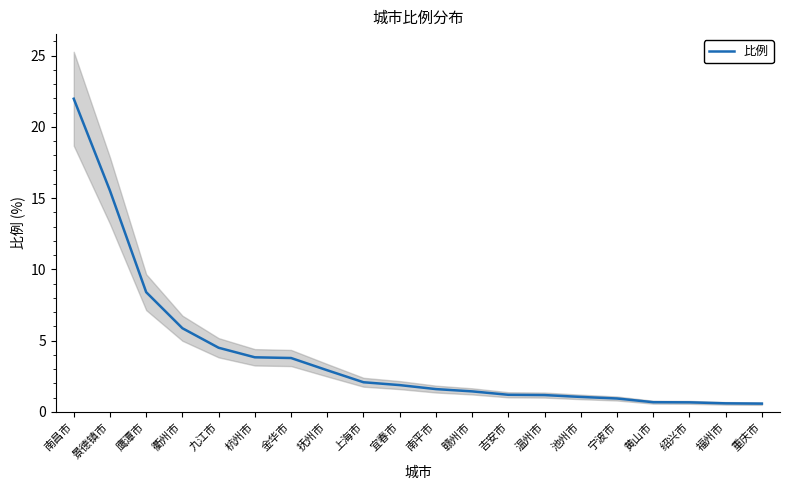

How many distinct data groups are displayed?

1